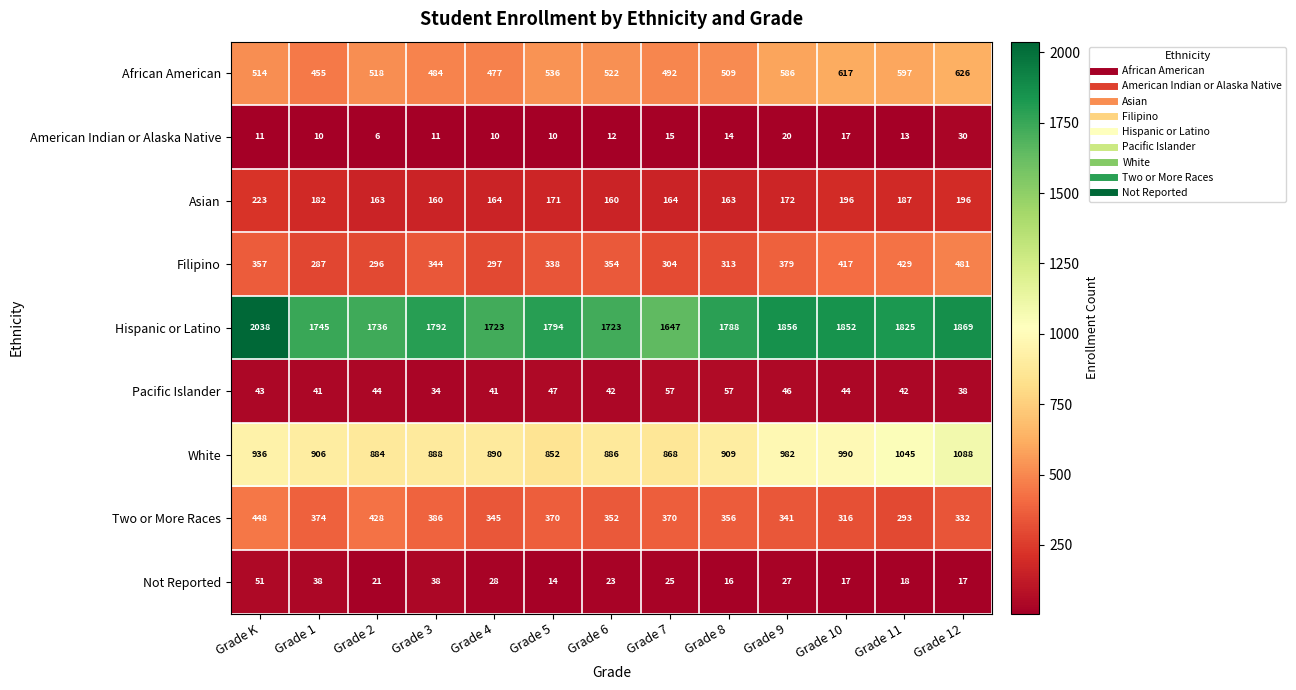

What is the average value of the Pacific Islander series?

44